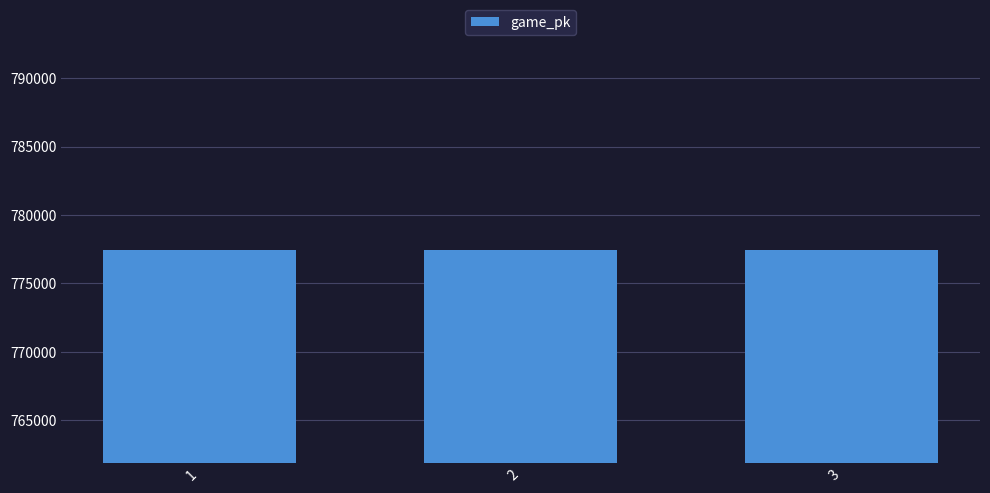

Approximately how many times larger is the value at 1 compared to 2?

1.0